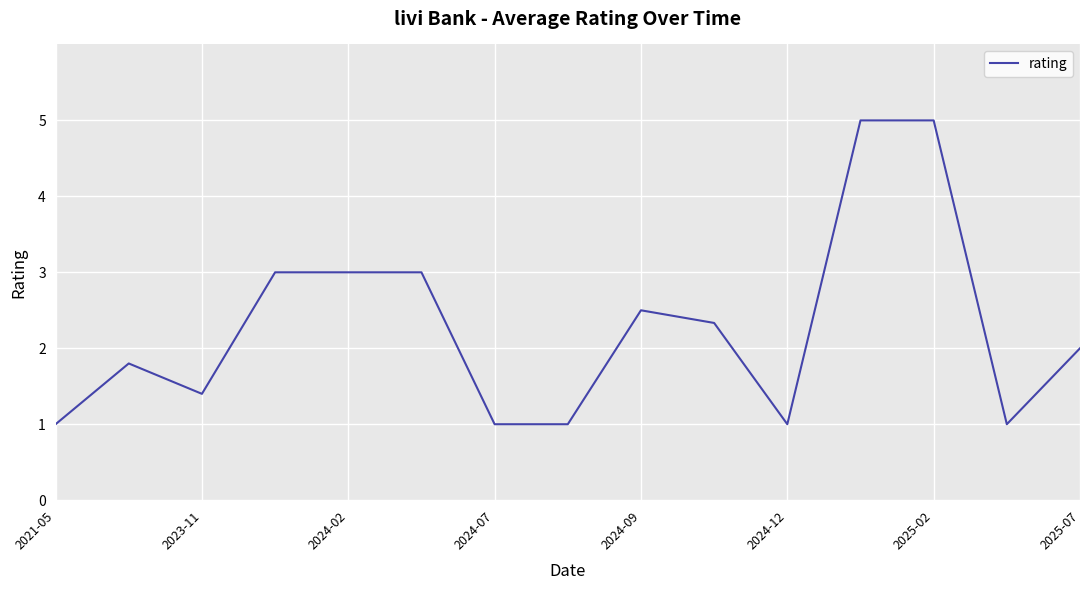

What is the difference between the maximum and minimum values?

4.0